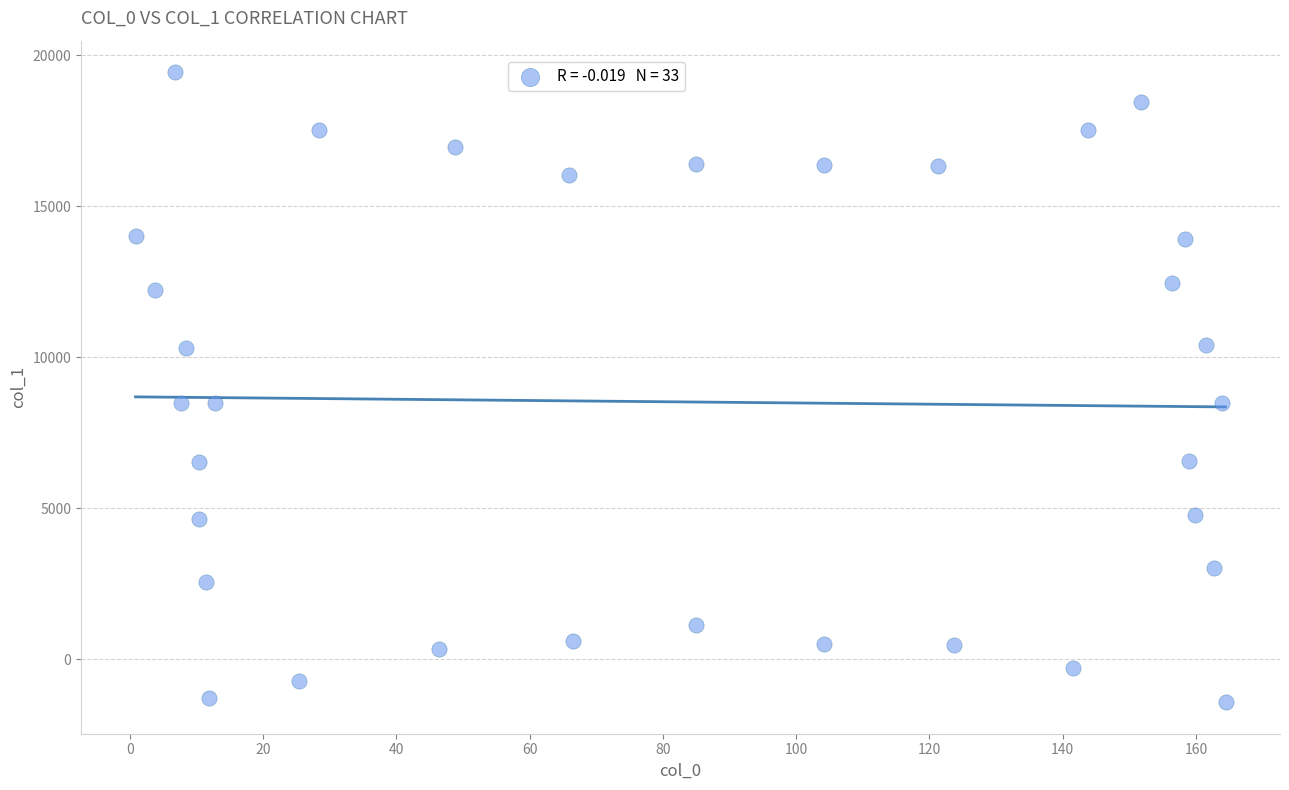

What is the range of X values (max minus min)?

163.6